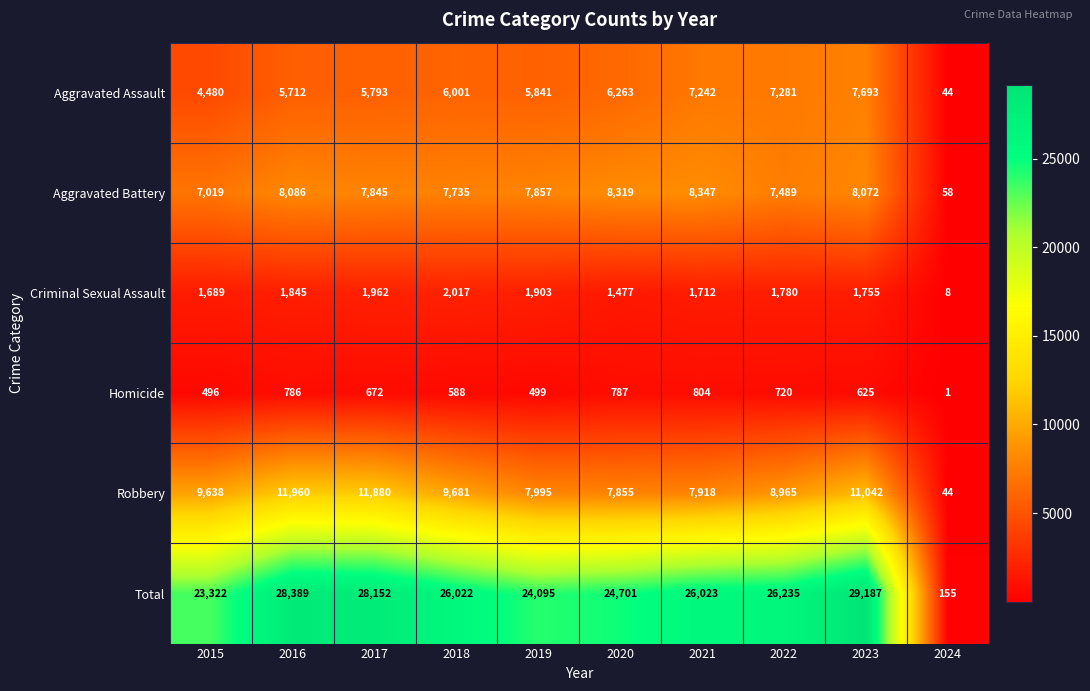

Which series changed the most between 2016 and 2017?

Aggravated Battery